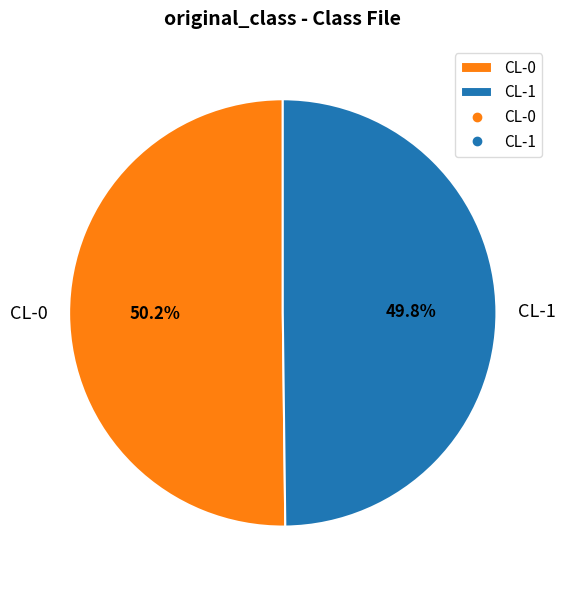

What percentage is the CL-1 slice, to the nearest percent?

50%